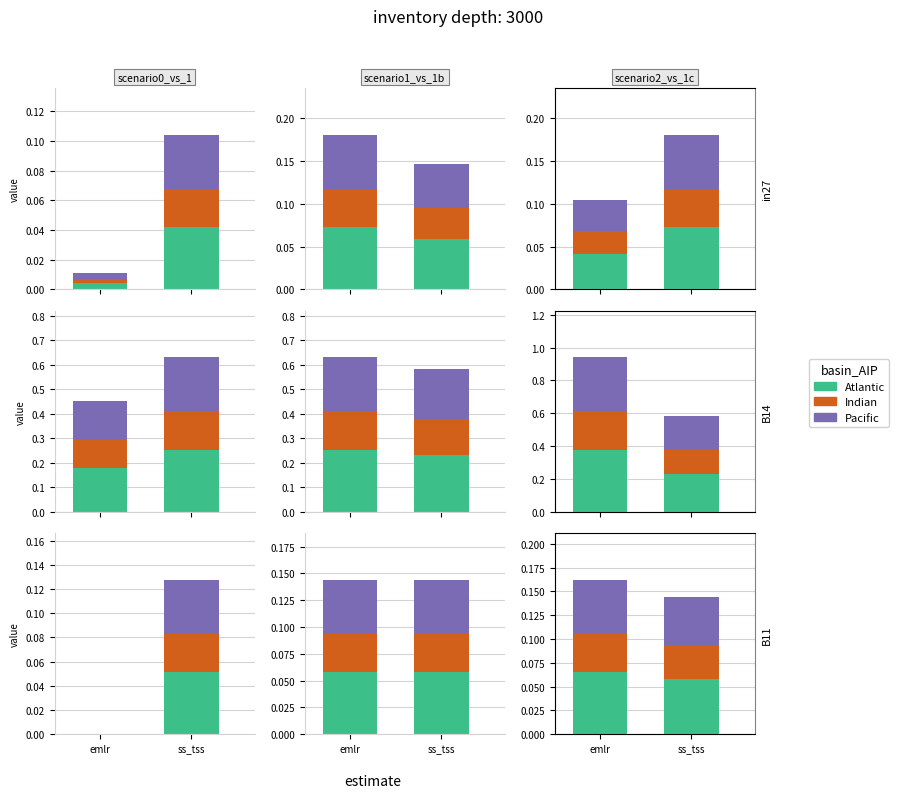

At emlr, list the series in order from smallest to largest.

Indian, Pacific, Atlantic